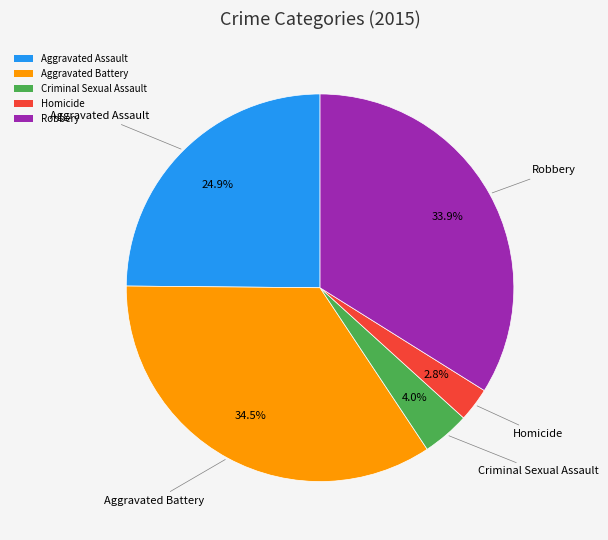

Approximately how many times larger is the value at Aggravated Battery compared to Robbery?

1.0